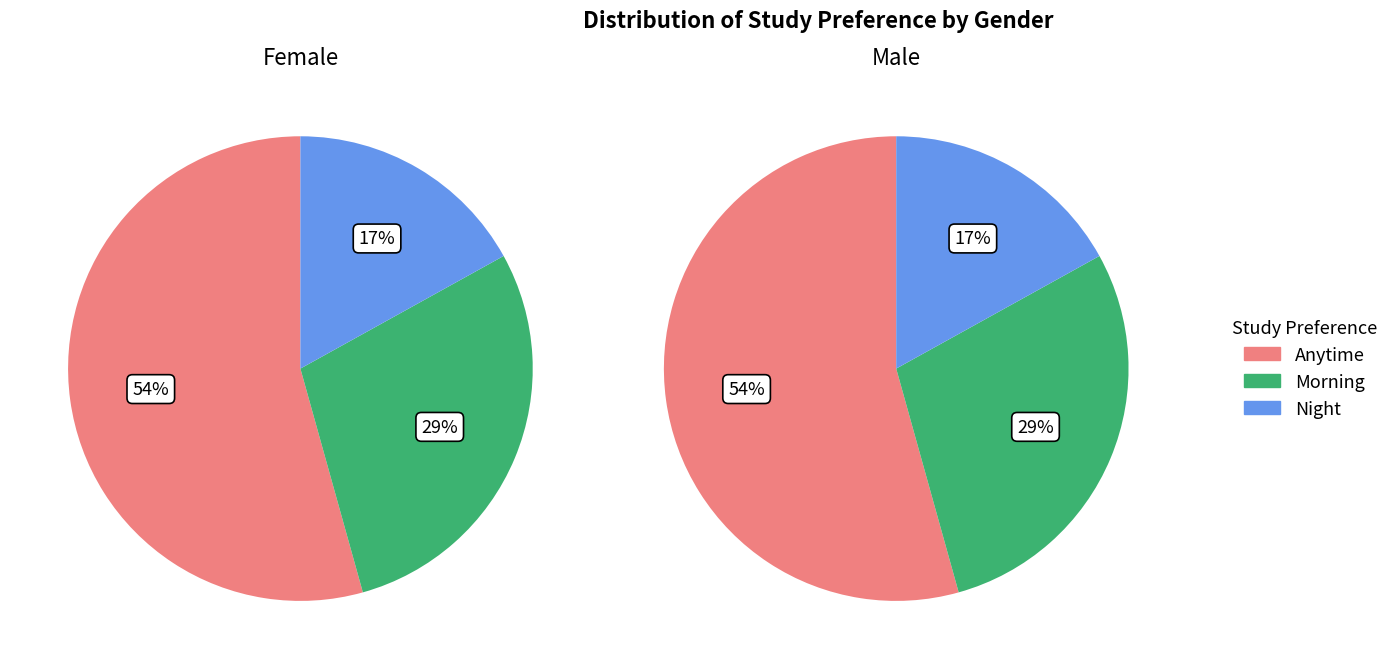

To the nearest percent, what is the average slice percentage?

33%